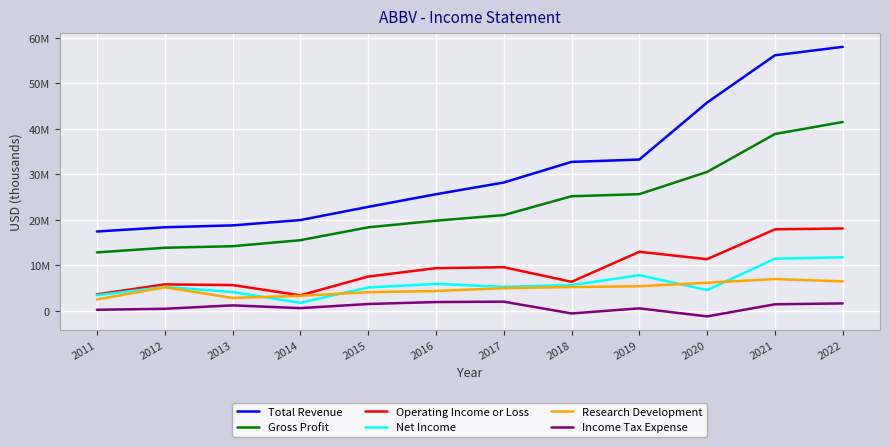

What is the total value across all series at 2019?

85702000